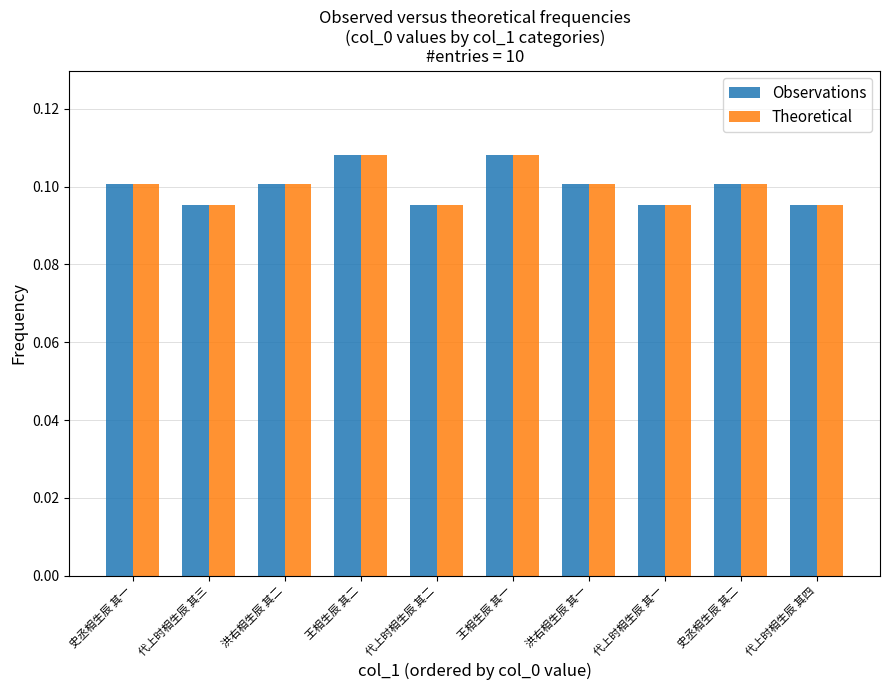

What is the total value across all series at 王相生辰 其一?

0.2